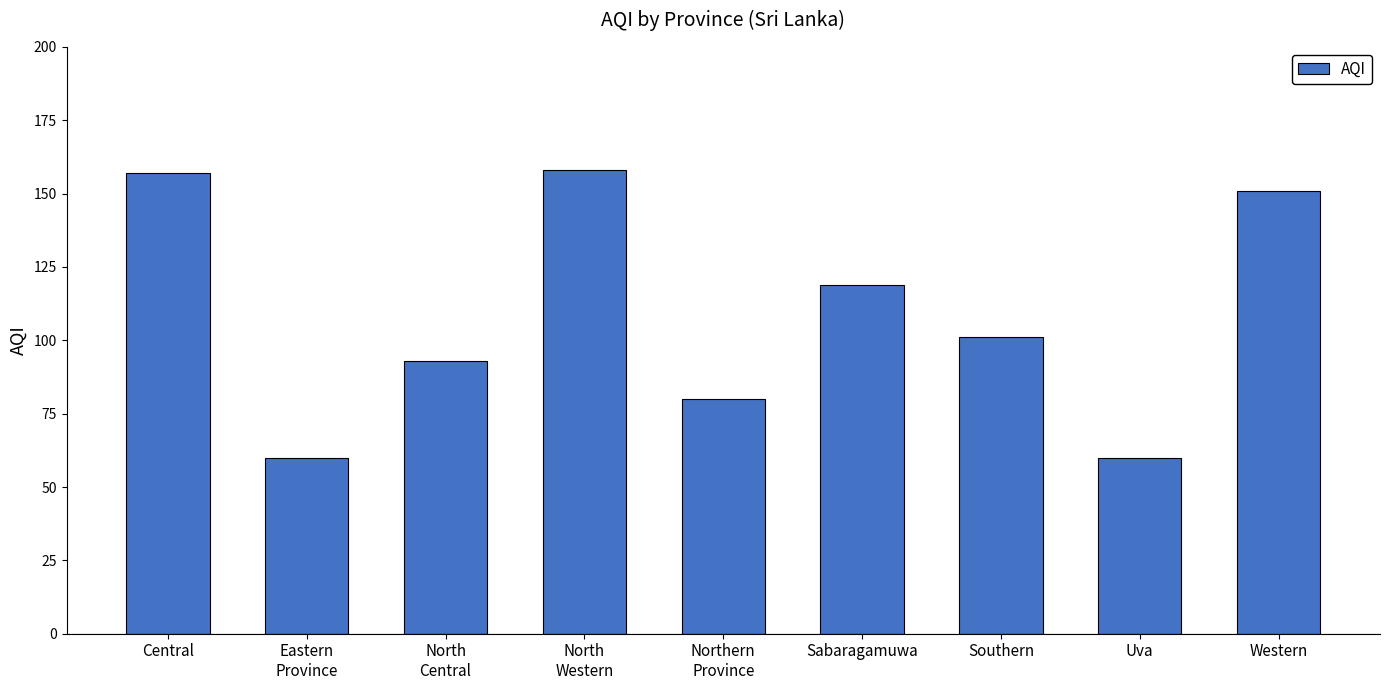

What position from the left is Western?

9